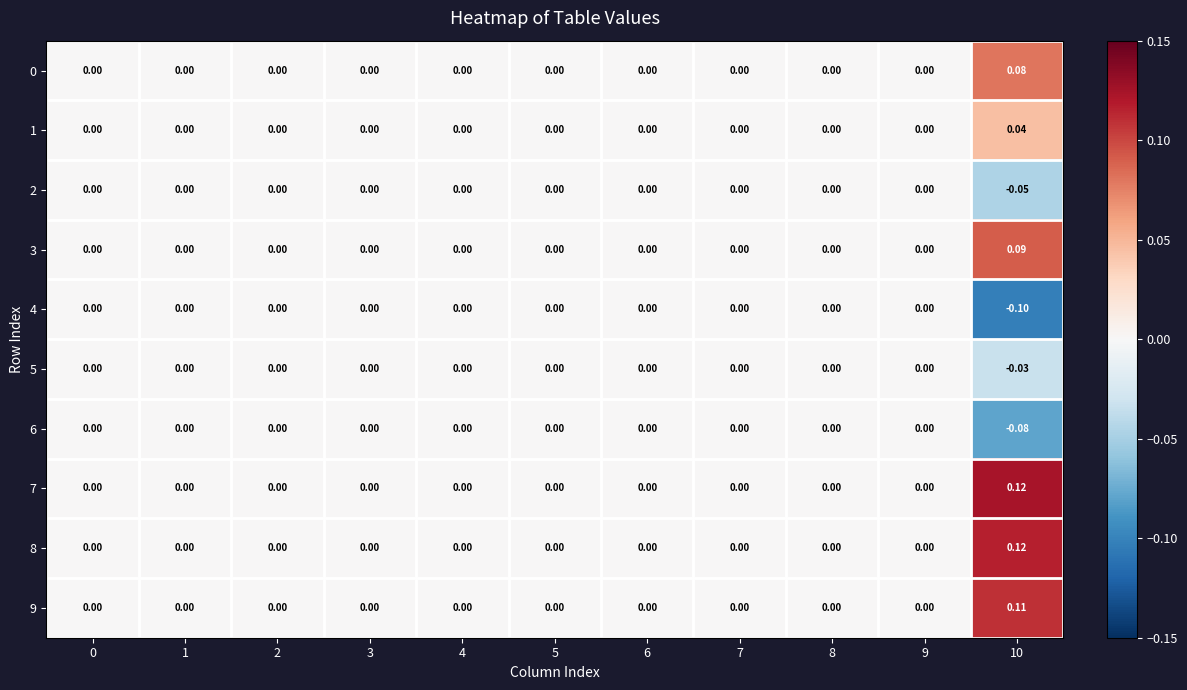

Is the value of 3 at 10 greater than the value of 6 at 4?

Yes